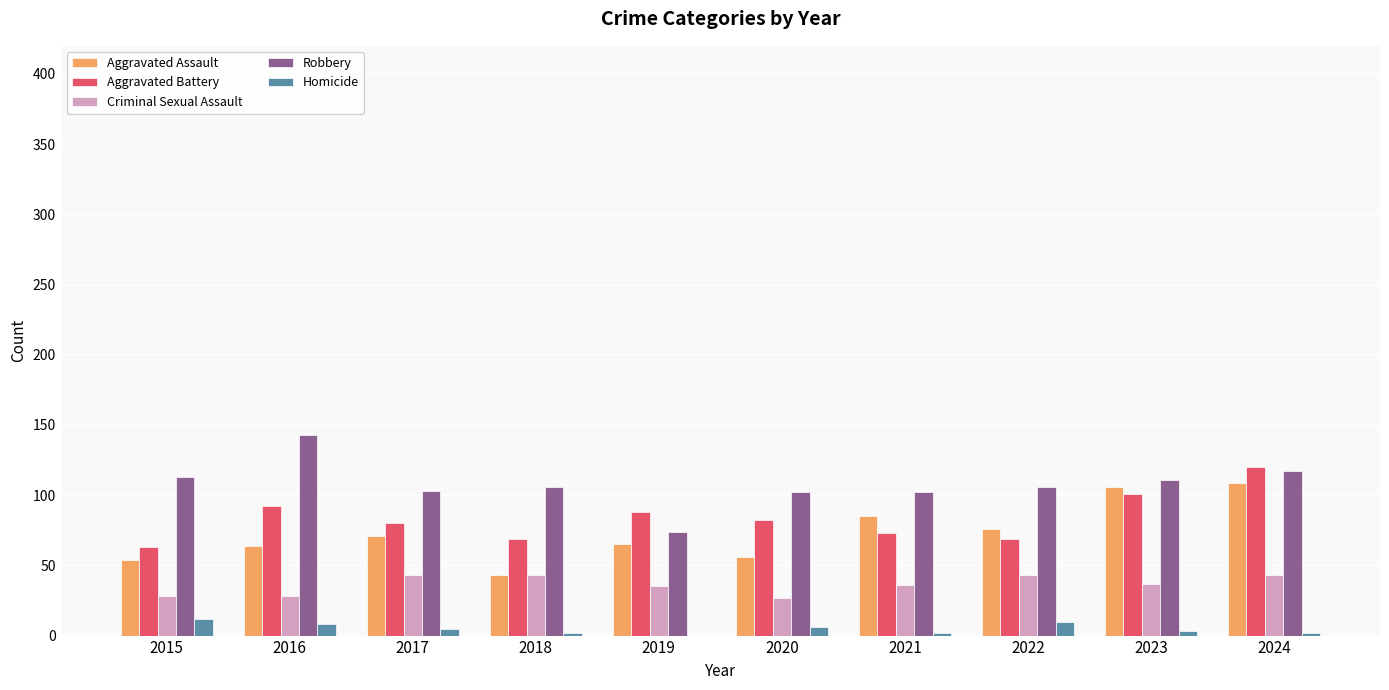

How many distinct data groups are displayed?

5